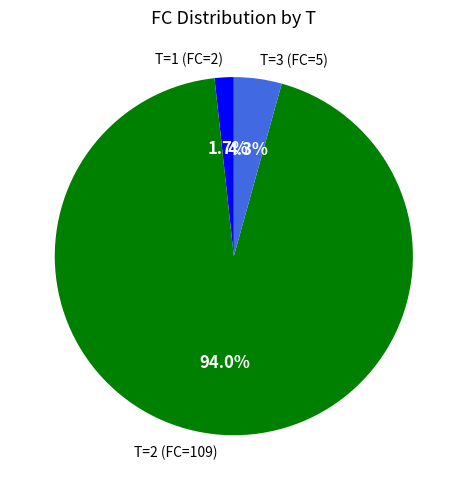

To the nearest percent, what is the combined percentage of T=1 (FC=2) and T=2 (FC=109)?

96%